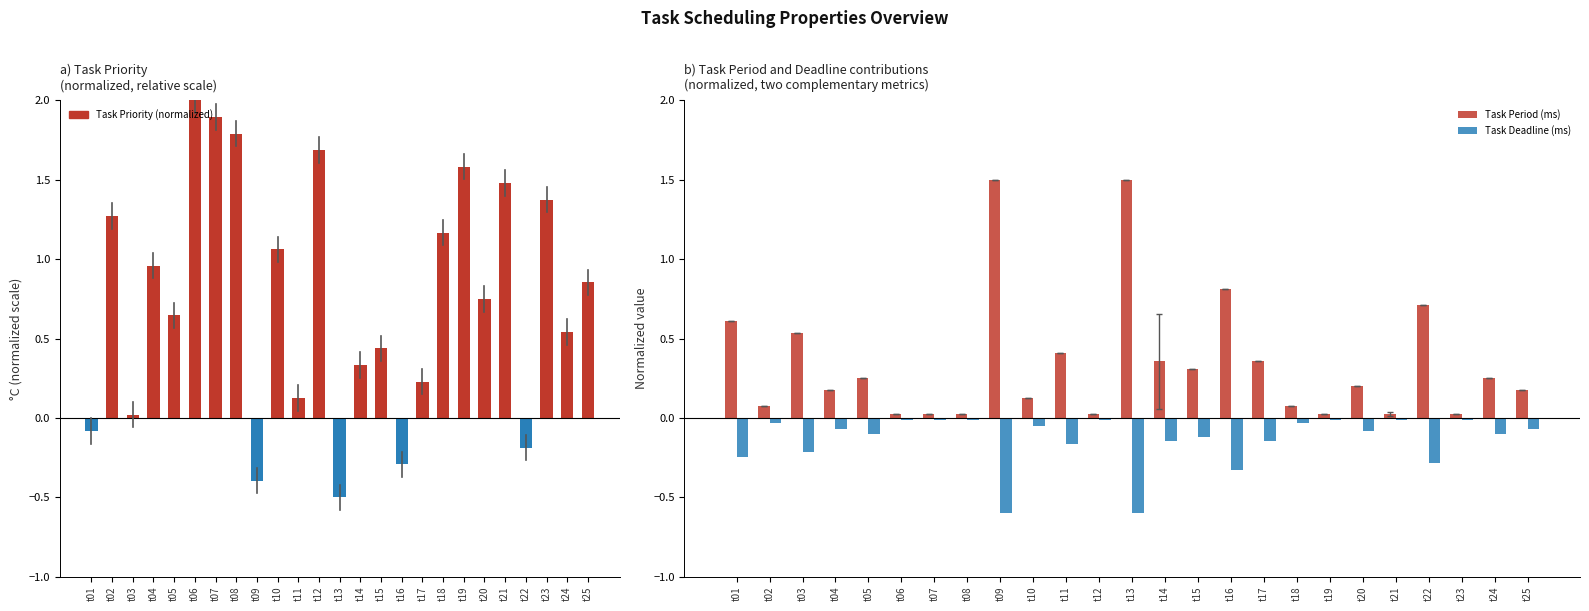

Reading right to left, list all the values displayed in this chart.

Task Priority (normalized): t25=0.9	t24=0.5	t23=1.4	t22=-0.2	t21=1.5	t20=0.8	t19=1.6	t18=1.2	t17=0.2	t16=-0.3	t15=0.4	t14=0.3	t13=-0.5	t12=1.7	t11=0.1	t10=1.1	t09=-0.4	t08=1.8	t07=1.9	t06=2.0	t05=0.6	t04=1.0	t03=0.0	t02=1.3	t01=-0.1
Task Period (ms): t25=0.2	t24=0.3	t23=0.0	t22=0.7	t21=0.0	t20=0.2	t19=0.0	t18=0.1	t17=0.4	t16=0.8	t15=0.3	t14=0.4	t13=1.5	t12=0.0	t11=0.4	t10=0.1	t09=1.5	t08=0.0	t07=0.0	t06=0.0	t05=0.3	t04=0.2	t03=0.5	t02=0.1	t01=0.6
Task Deadline (ms): t25=-0.1	t24=-0.1	t23=-0.0	t22=-0.3	t21=-0.0	t20=-0.1	t19=-0.0	t18=-0.0	t17=-0.1	t16=-0.3	t15=-0.1	t14=-0.1	t13=-0.6	t12=-0.0	t11=-0.2	t10=-0.1	t09=-0.6	t08=-0.0	t07=-0.0	t06=-0.0	t05=-0.1	t04=-0.1	t03=-0.2	t02=-0.0	t01=-0.2